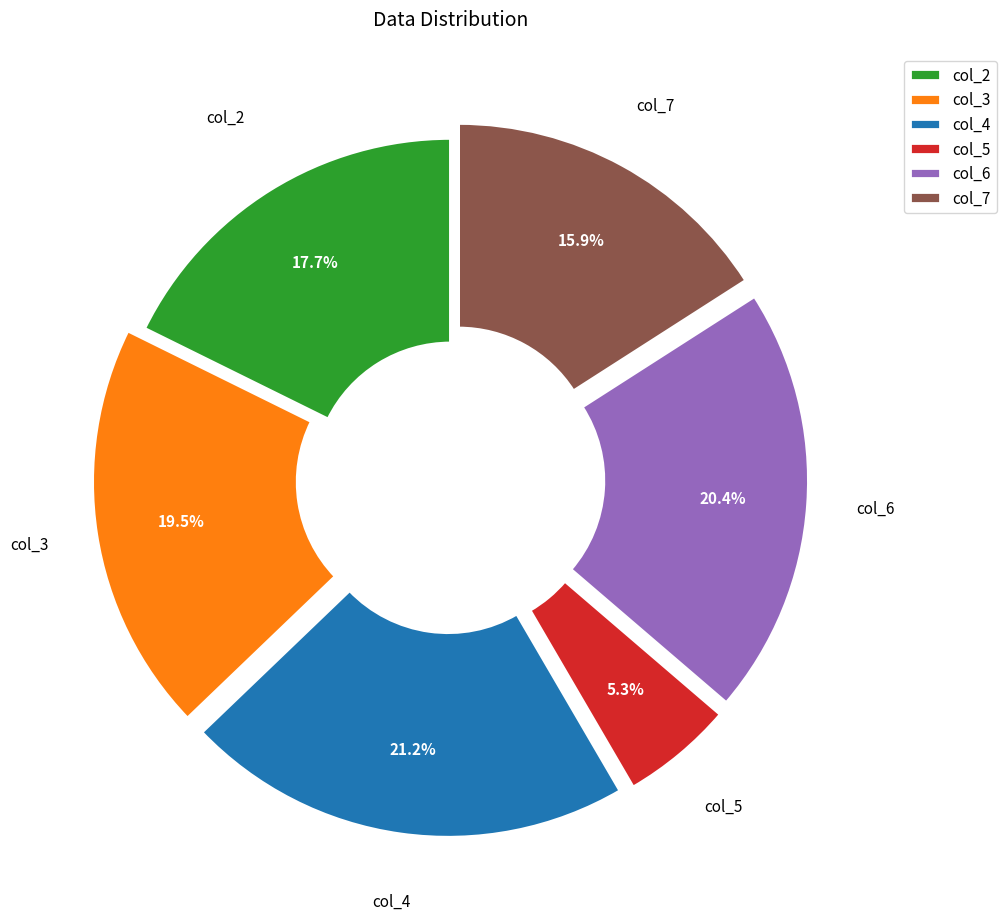

What is the largest slice in the pie chart?

col_4